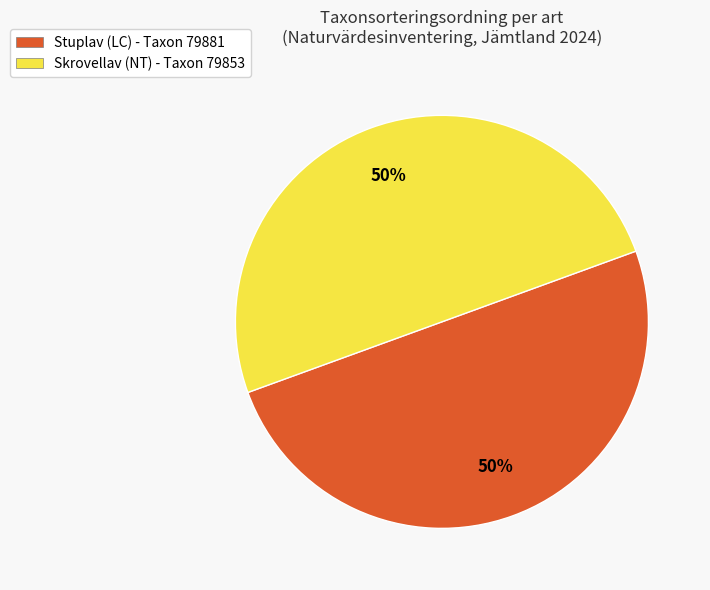

To the nearest percent, what portion does Stuplav (LC) represent?

50%